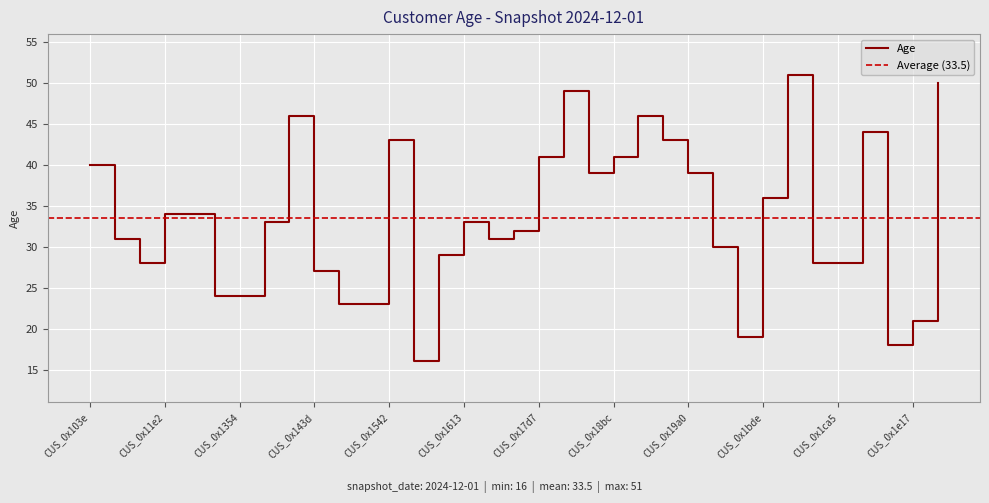

Reading right to left, what are all the values shown in this chart?

CUS_0x1e18=50	CUS_0x1e17=21	CUS_0x1d63=18	CUS_0x1d00=44	CUS_0x1ca5=28	CUS_0x1c71=28	CUS_0x1c0c=51	CUS_0x1bde=36	CUS_0x1a61=19	CUS_0x1a00=30	CUS_0x19a0=39	CUS_0x18fd=43	CUS_0x18ca=46	CUS_0x18bc=41	CUS_0x1852=39	CUS_0x1833=49	CUS_0x17d7=41	CUS_0x1765=32	CUS_0x164f=31	CUS_0x1613=33	CUS_0x15df=29	CUS_0x1563=16	CUS_0x1542=43	CUS_0x14f4=23	CUS_0x144d=23	CUS_0x143d=27	CUS_0x1437=46	CUS_0x137d=33	CUS_0x1354=24	CUS_0x1234=24	CUS_0x11ec=34	CUS_0x11e2=34	CUS_0x1197=28	CUS_0x1195=31	CUS_0x103e=40